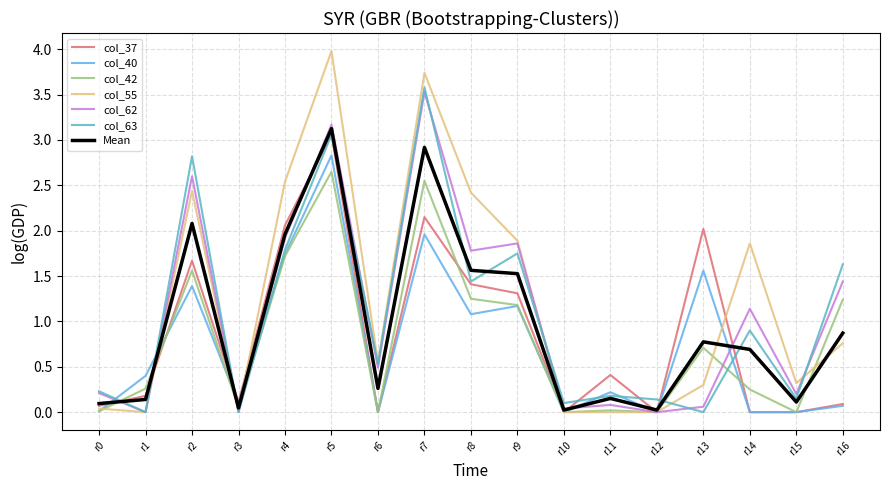

How many categories are shown in the chart?

17